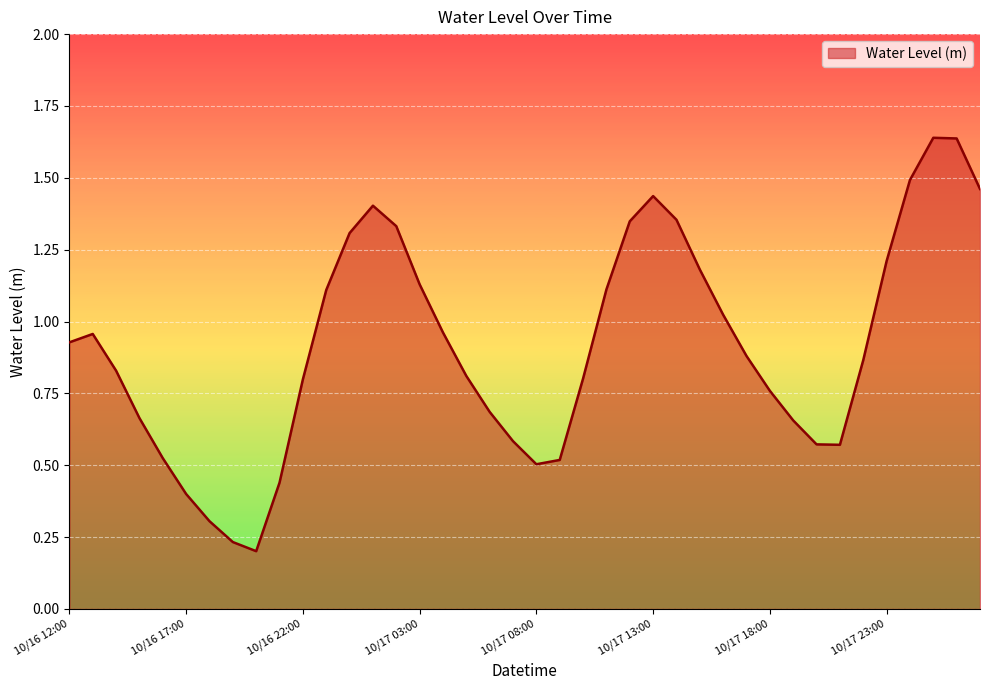

What is the value of the 14th point from the left?

1.4